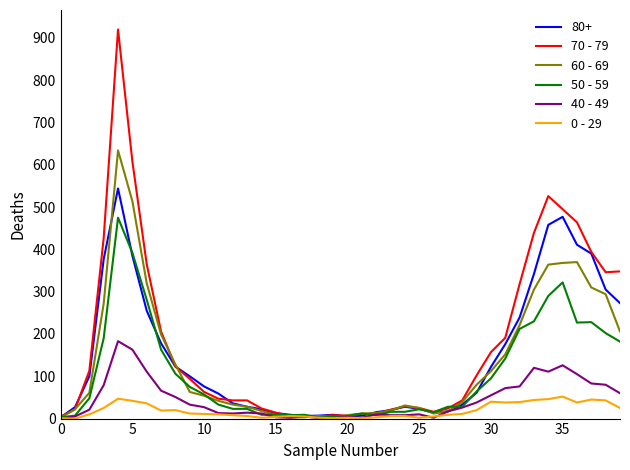

Which series has the widest spread of values?

70 - 79